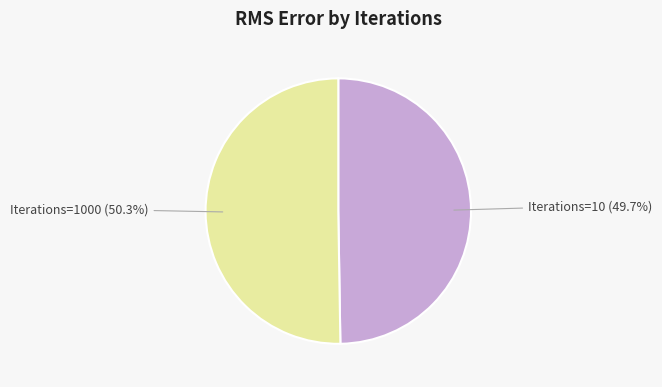

Combined, what portion of the pie is Iterations=10 (49.7%) and Iterations=1000 (50.3%)?

100.0%